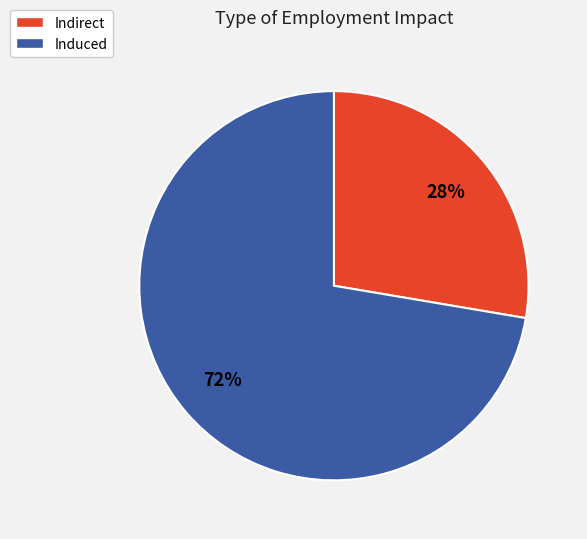

What percentage is the Induced slice, to the nearest percent?

72%